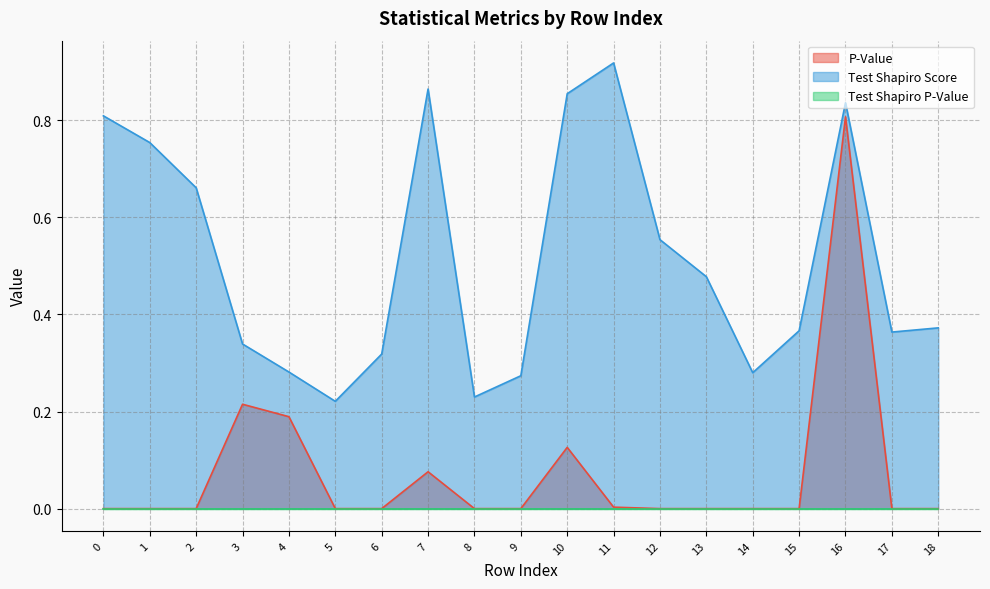

Which series has the largest total across all categories?

Test Shapiro Score